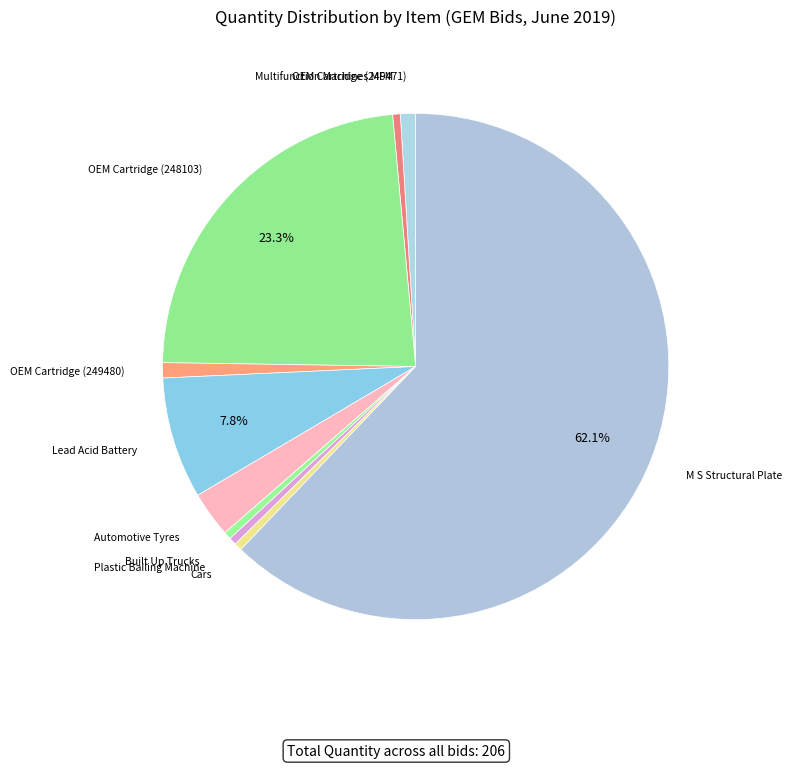

Count the number of slices in the pie.

10